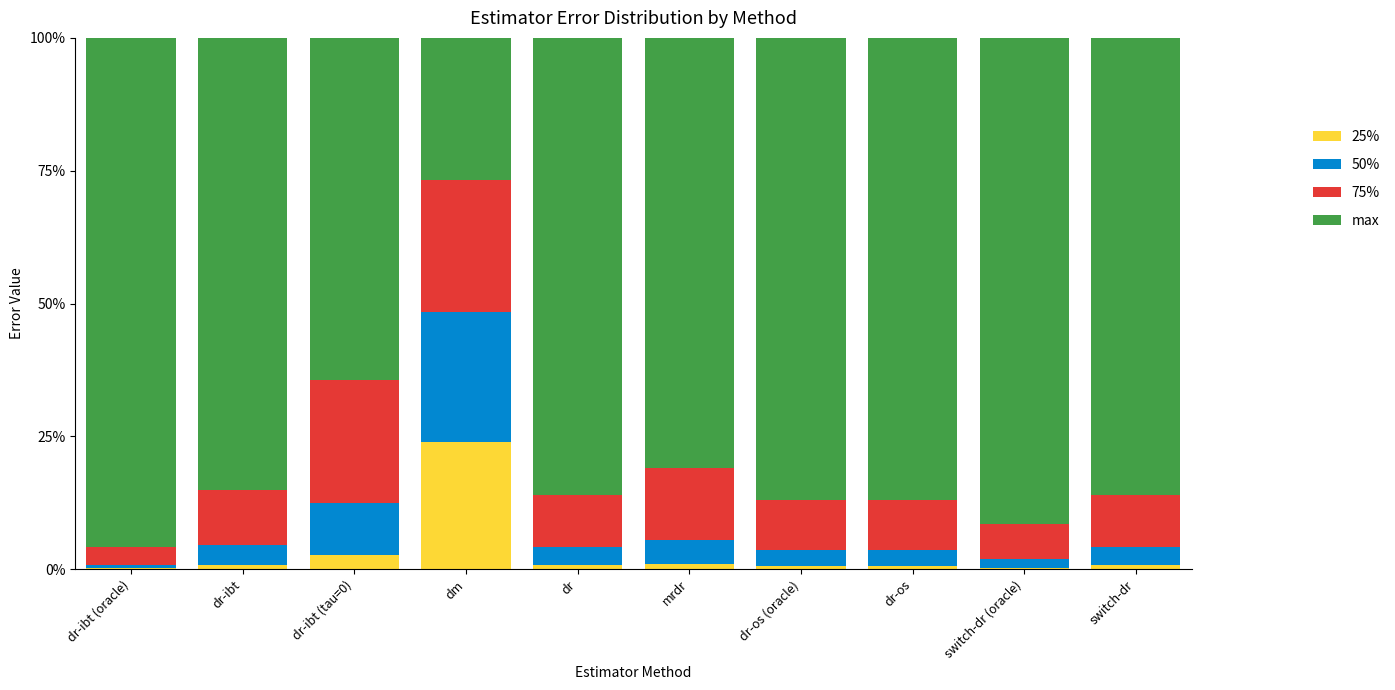

What are all the series names shown in the legend?

25%, 50%, 75%, max